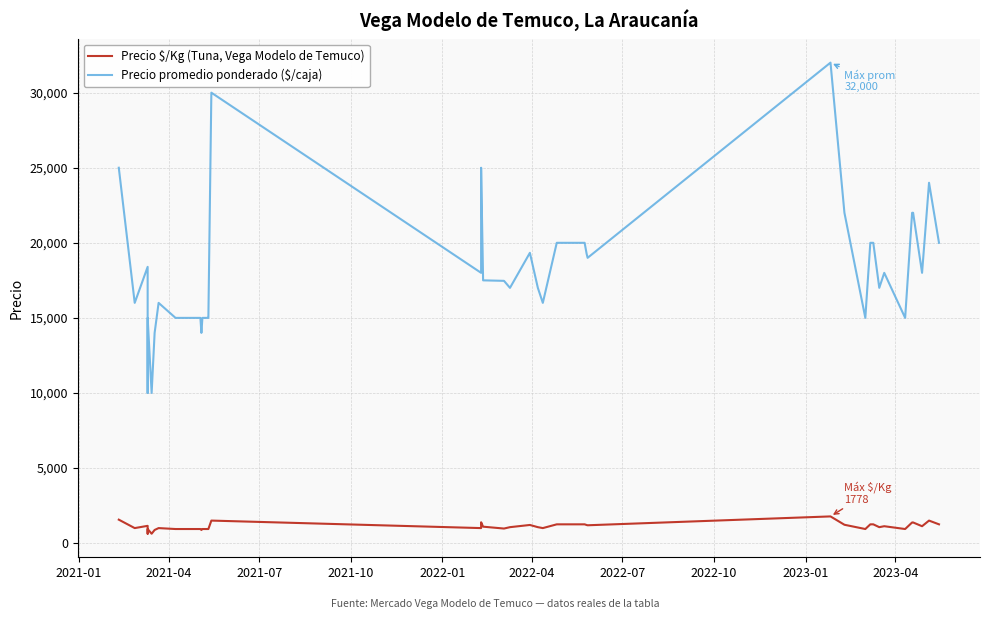

What is the smallest value displayed?

625